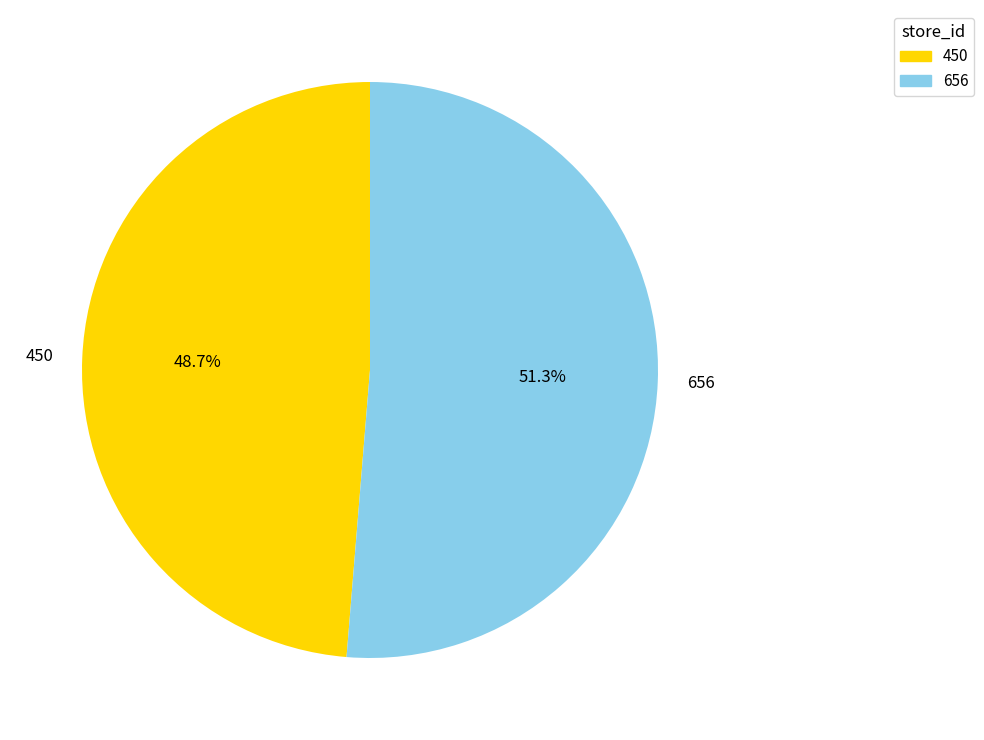

To the nearest percent, what percentage of the pie is 450?

49%